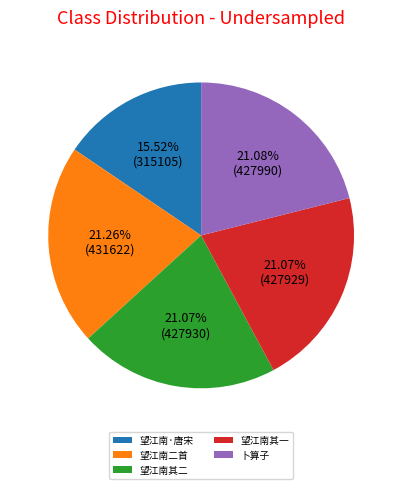

Is there a majority slice in this chart?

No